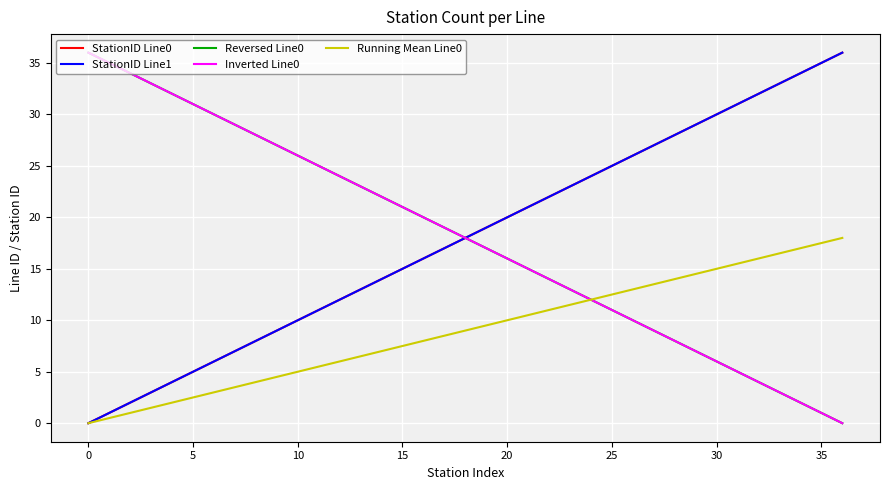

Where is Reversed Line0 nearest to the value 18?

18